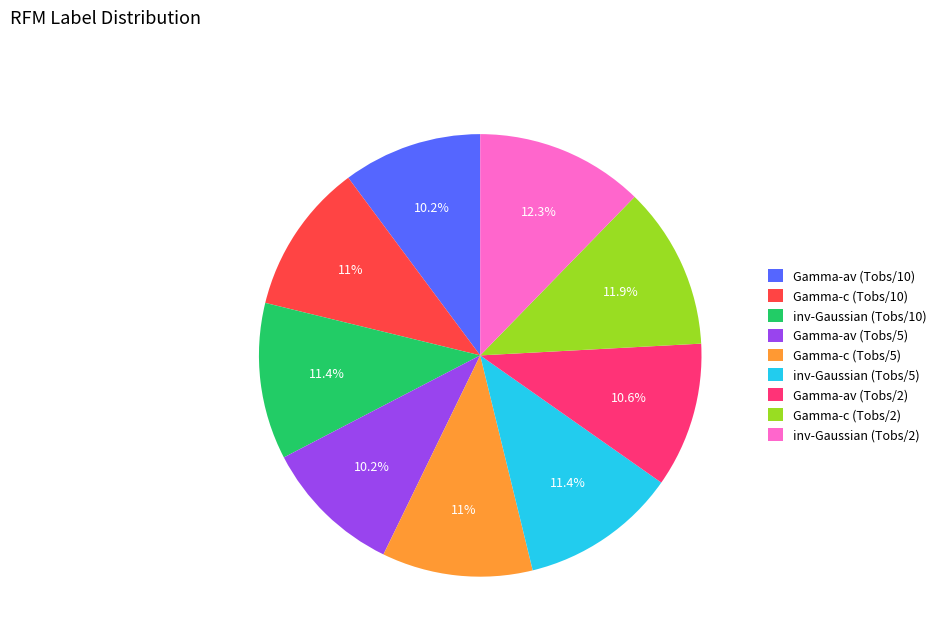

What is the total percentage of Gamma-av (Tobs/2) and Gamma-c (Tobs/5)?

21.6%